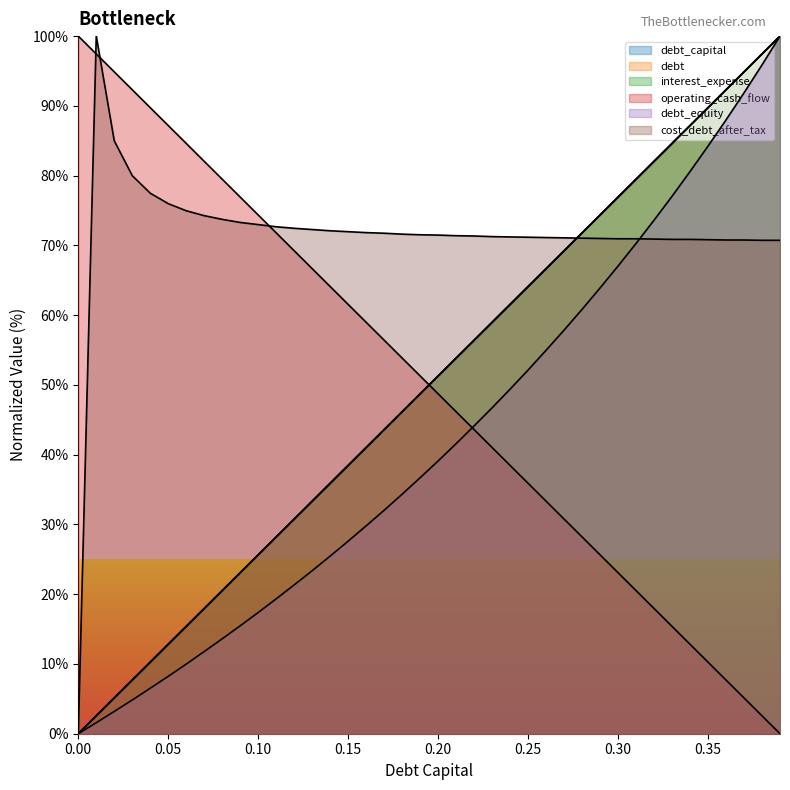

Is the value of operating_cash_flow at 0.25 greater than the value of debt_capital at 0.1?

Yes